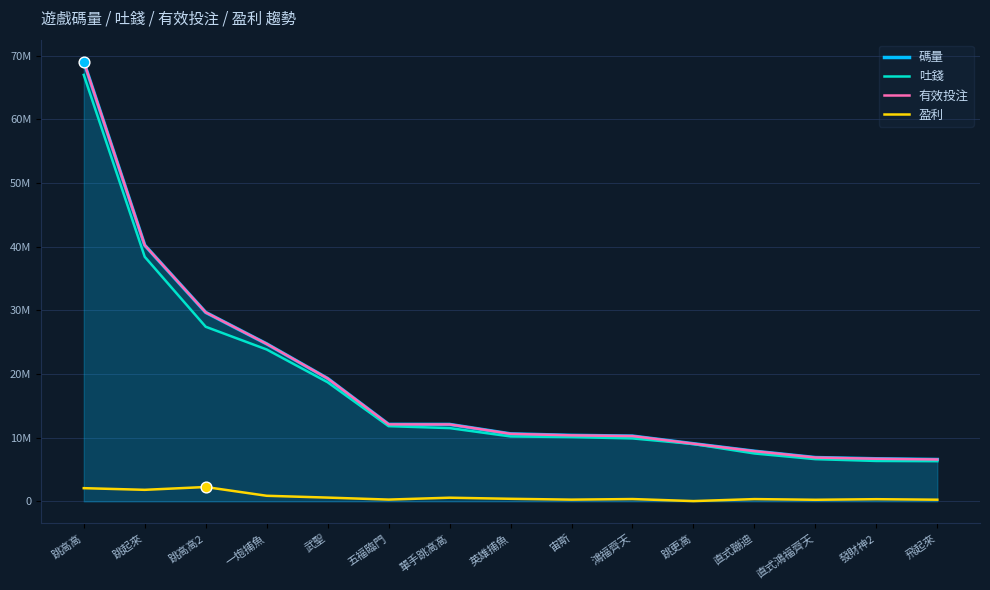

Which series reaches the minimum Y coordinate?

盈利